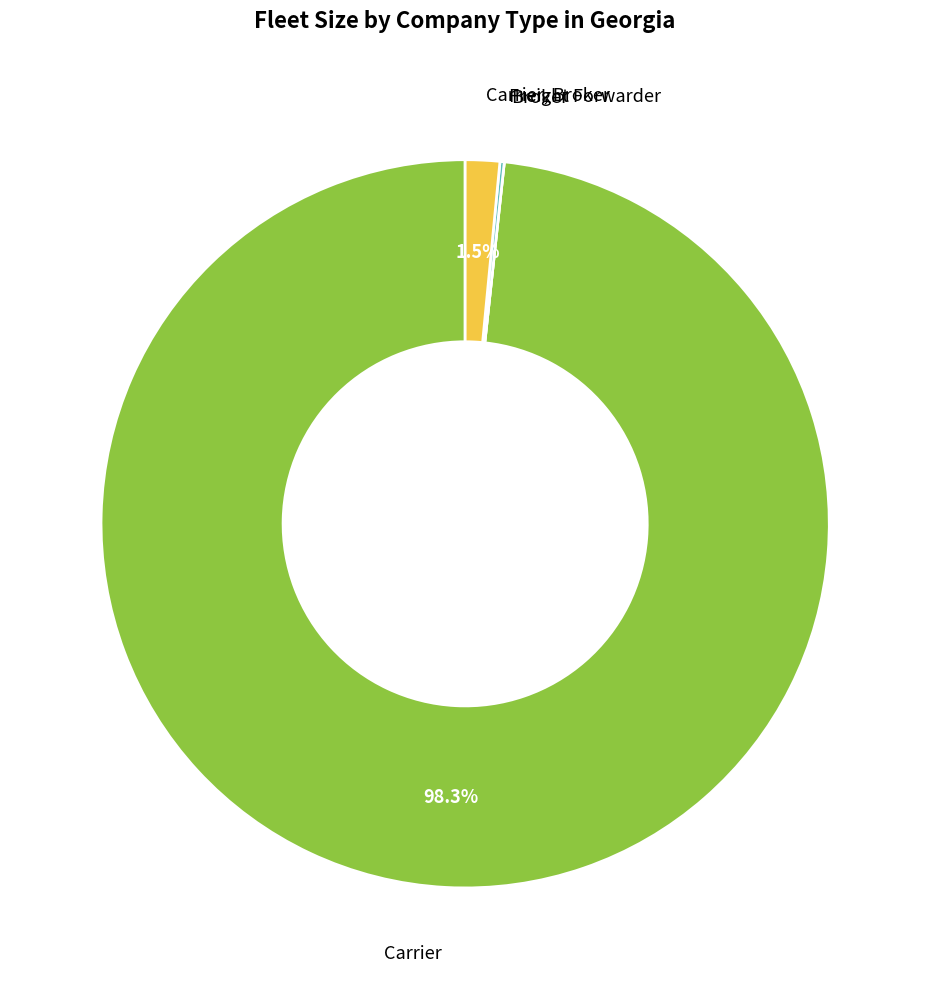

Is there a majority slice in this chart?

Yes